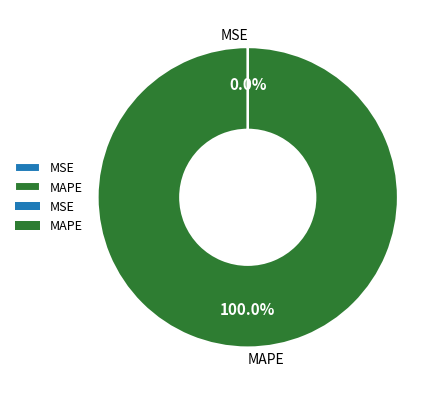

Which slice is the largest?

MAPE